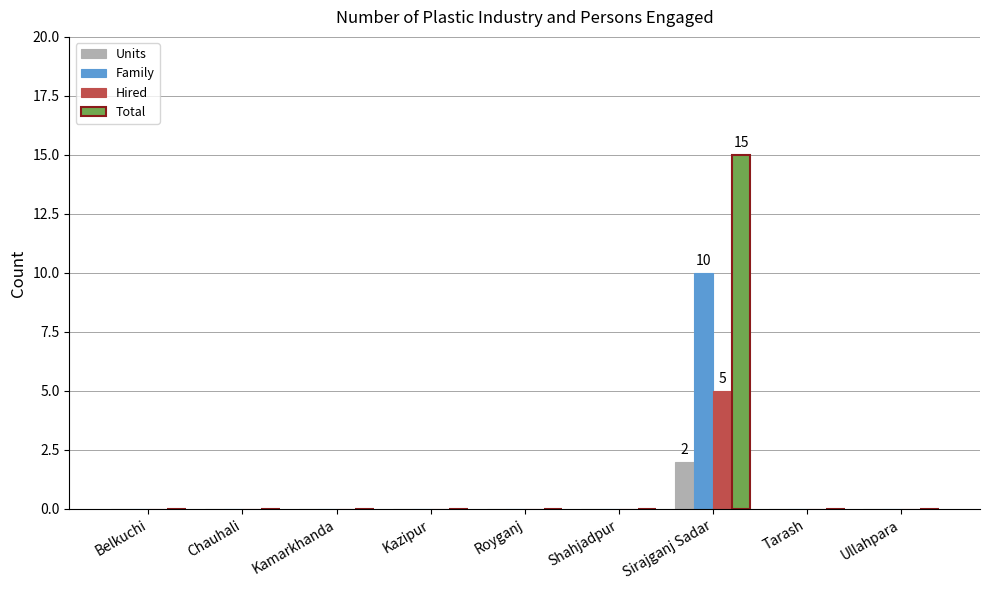

Is the value of Units at Kazipur greater than the value of Family at Sirajganj Sadar?

No